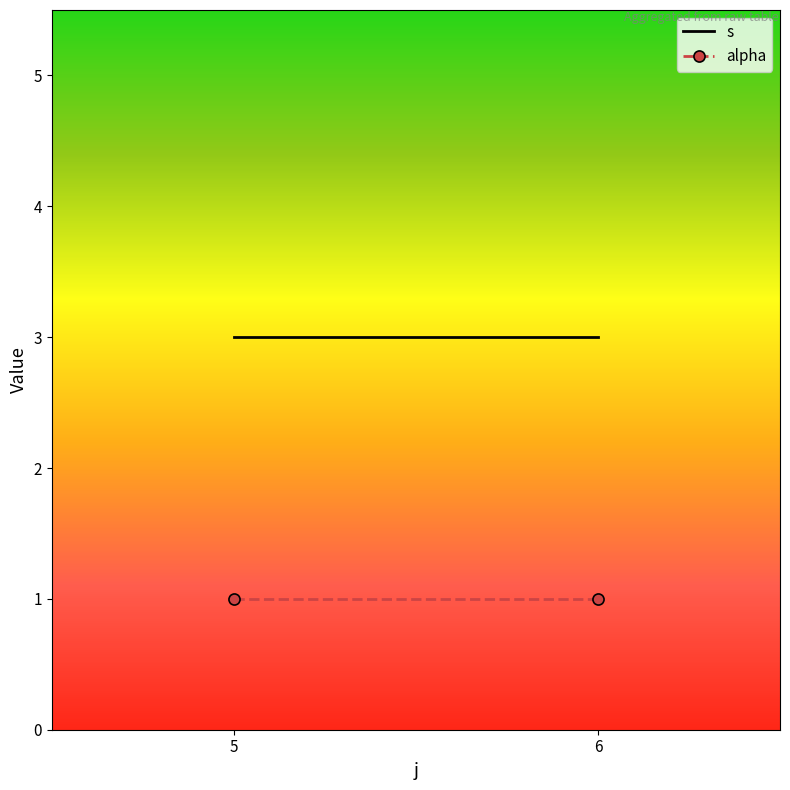

What is the value of the alpha point at the 1st from the left?

1